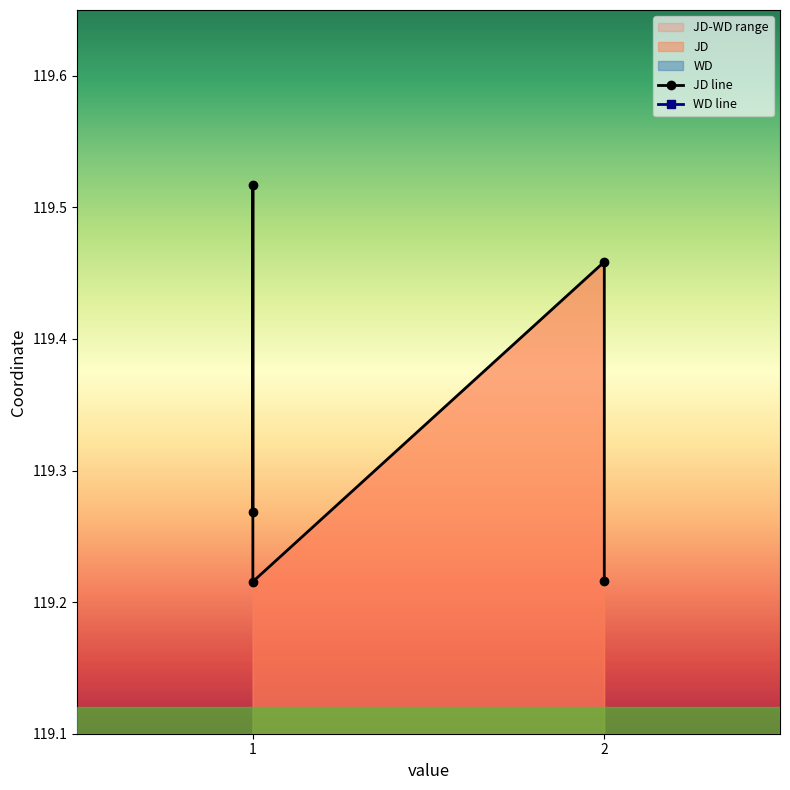

What is the average value of the JD series?

119.3